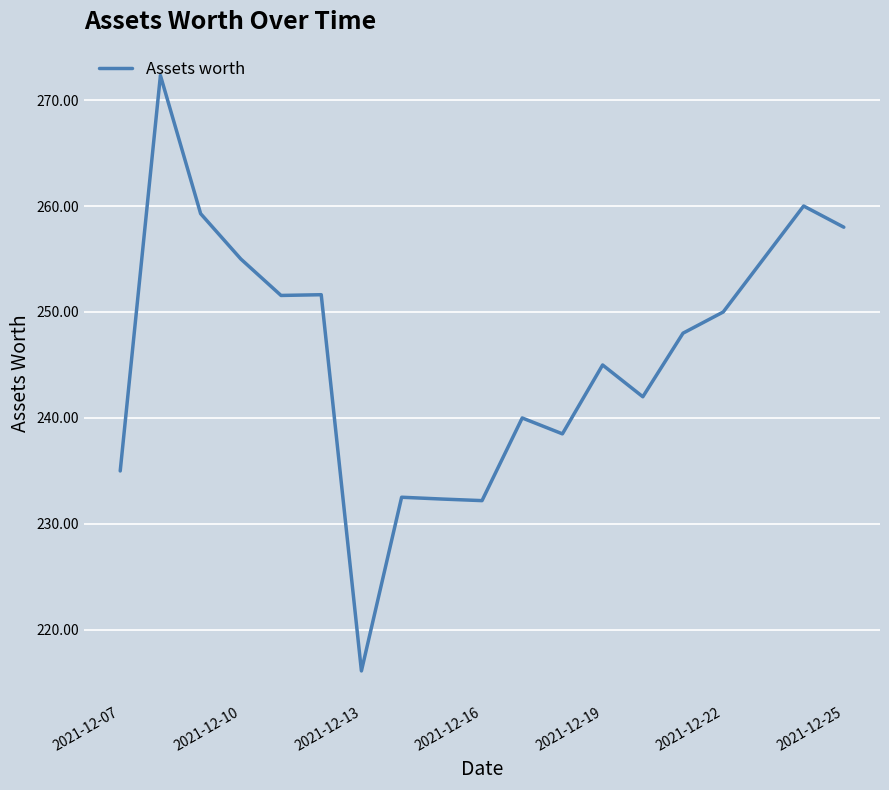

What is the minimum value shown in the chart?

216.1